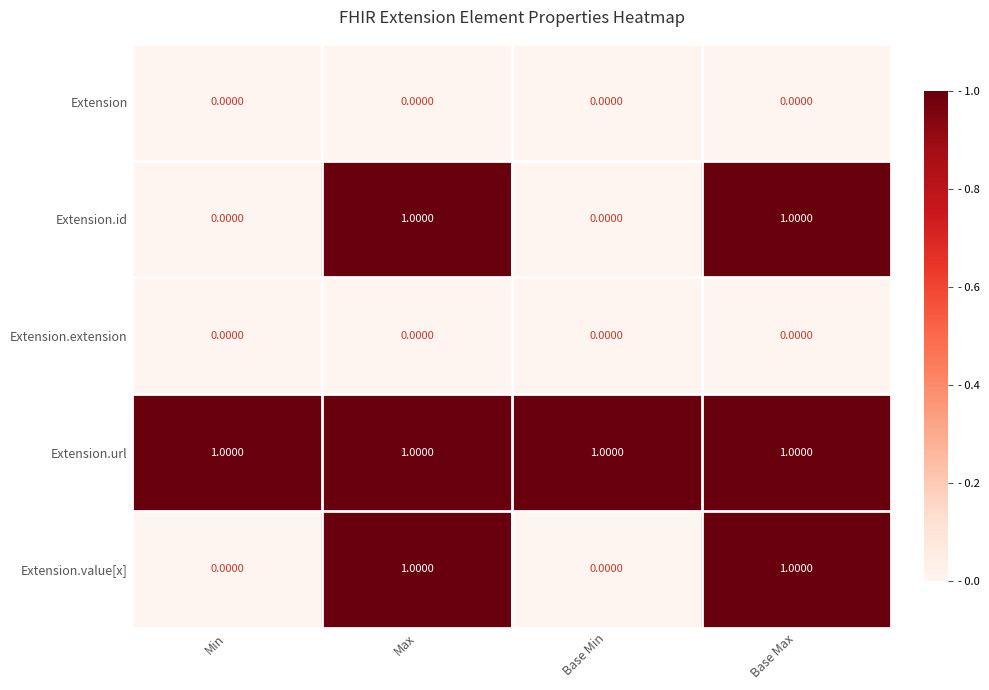

What is the total value across all series at Base Max?

3